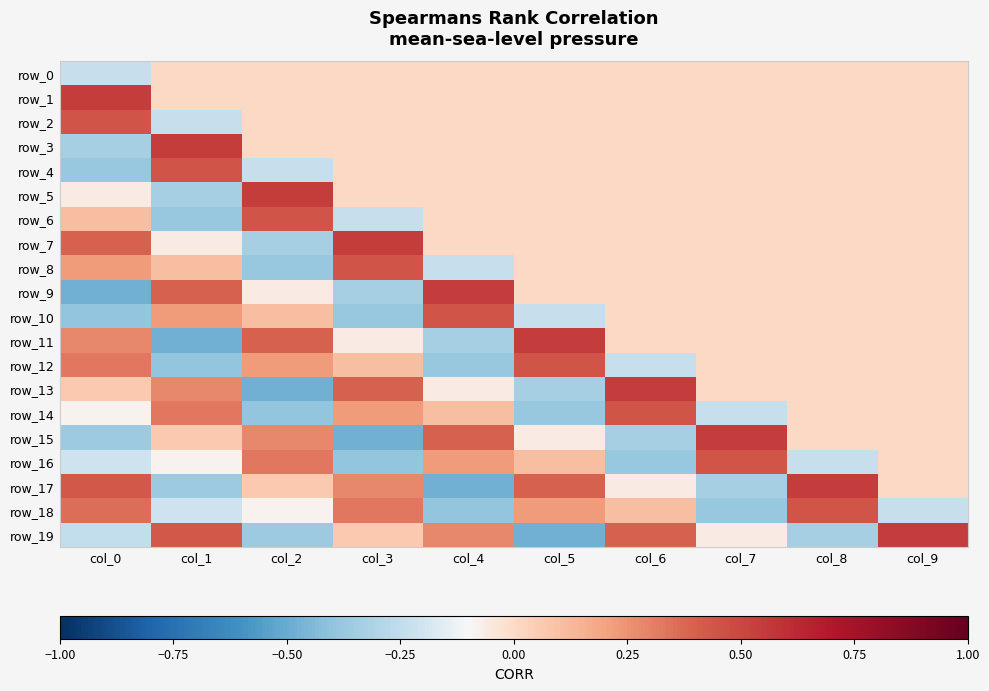

Is it true that row_18 equals 0.3 at col_3?

True